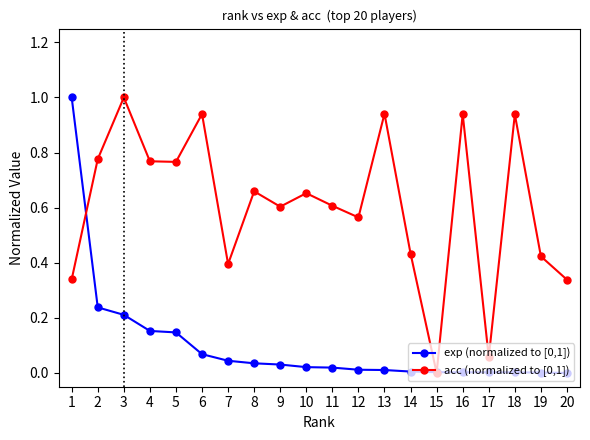

At which label is acc (normalized to [0,1]) closest to 0?

15